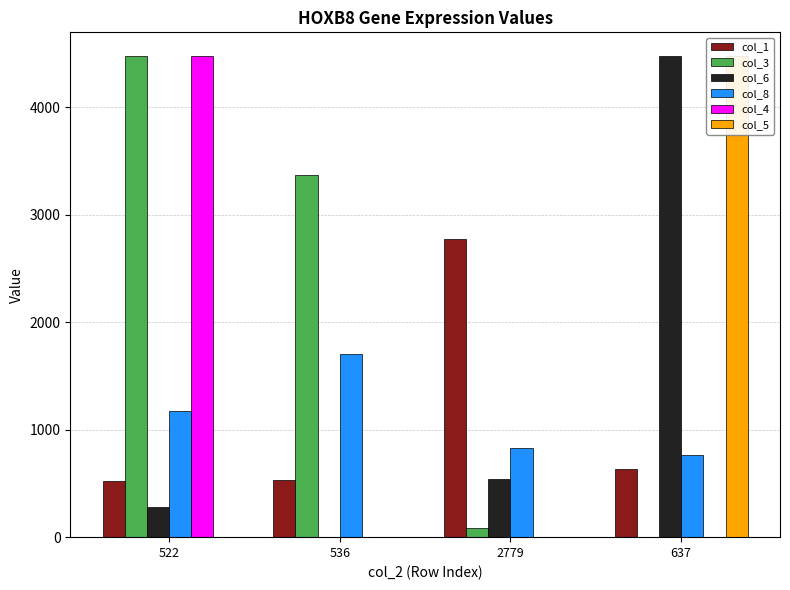

Between 2779 and 637, which series saw the biggest shift?

col_5